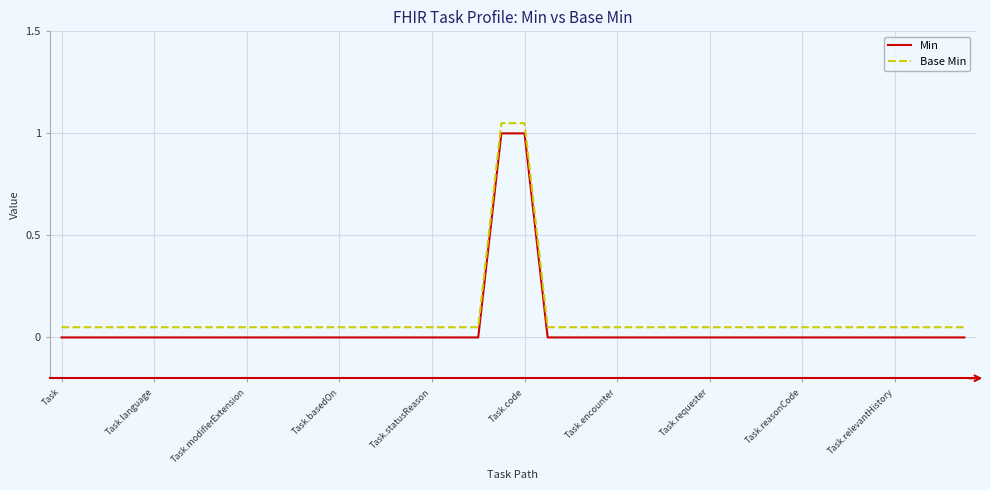

What is the difference between the maximum and minimum values in the Base Min series?

1.0